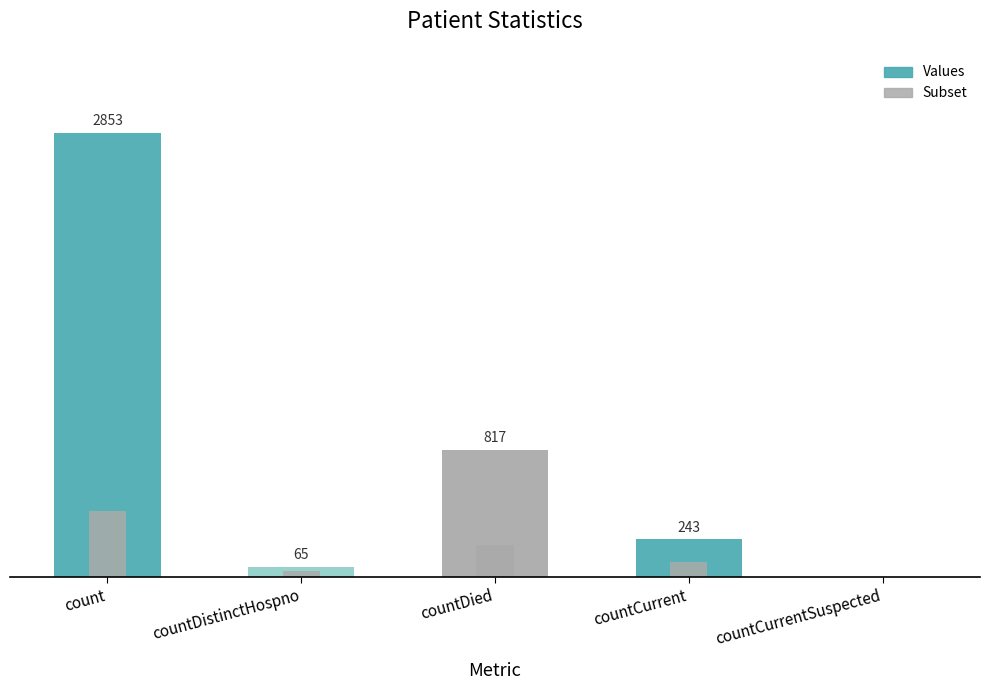

What value does the data have at countDied, to the nearest 100?

800